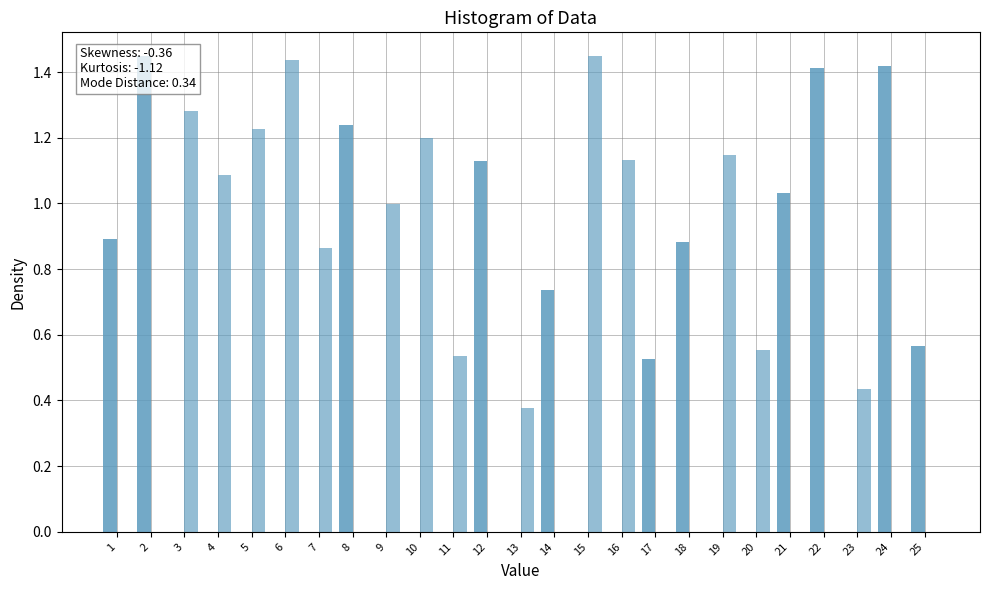

What is the spread (max minus min) of values at 24?

1.4